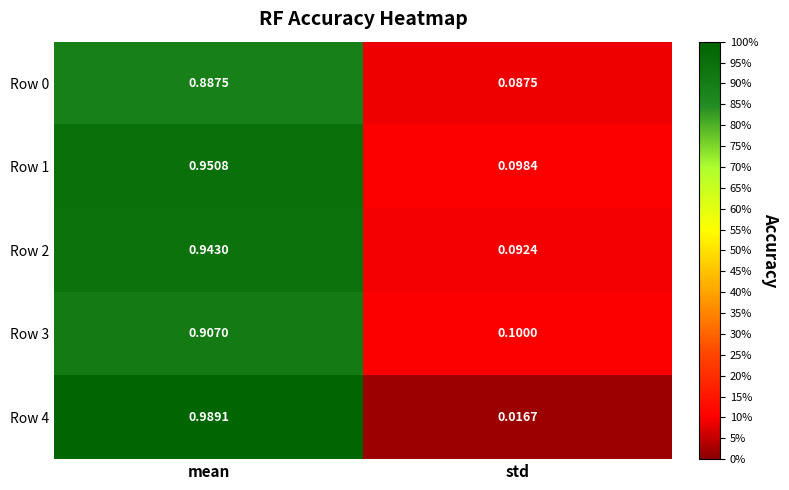

Which category has the lowest value in the Row 2 series?

std